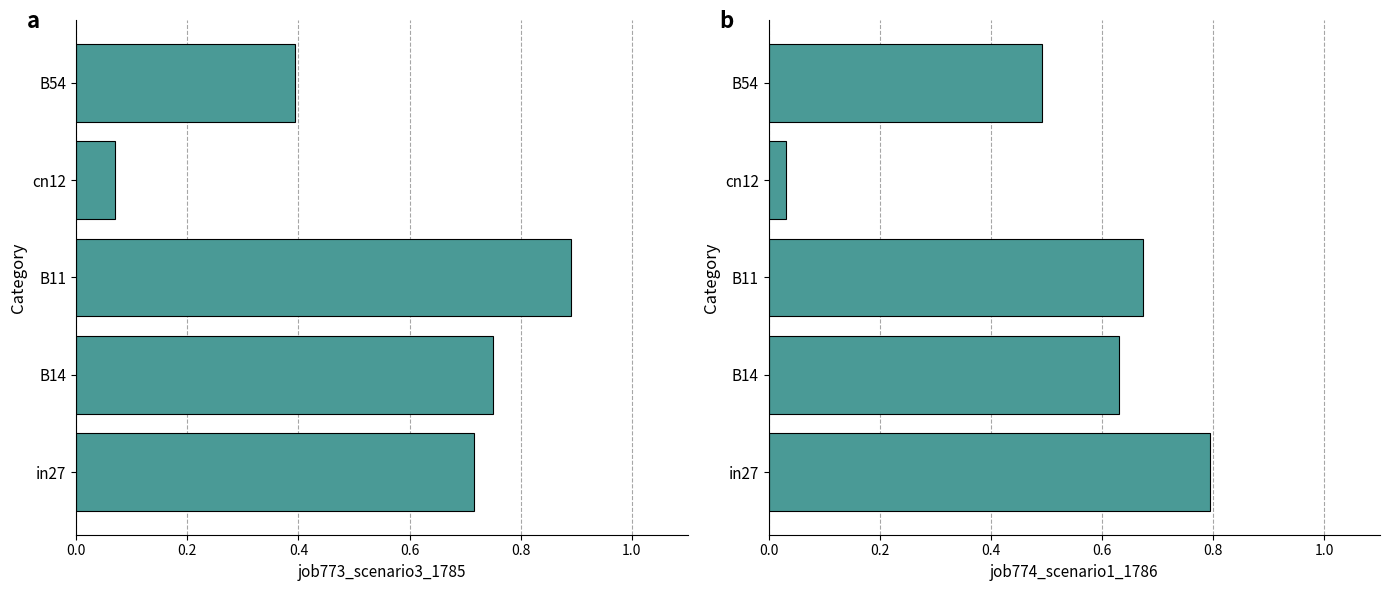

Are the bars grouped side by side (vs. stacked)?

Yes